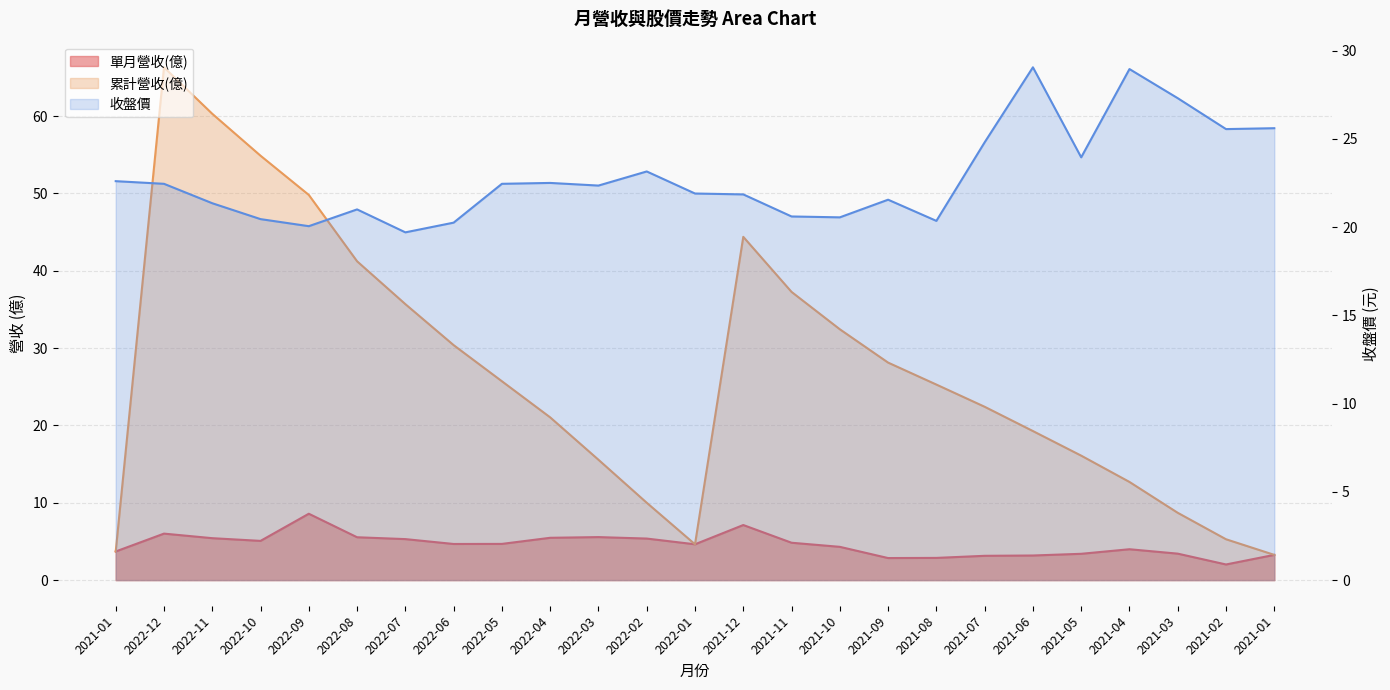

Does the chart display data point markers on the line(s)?

No